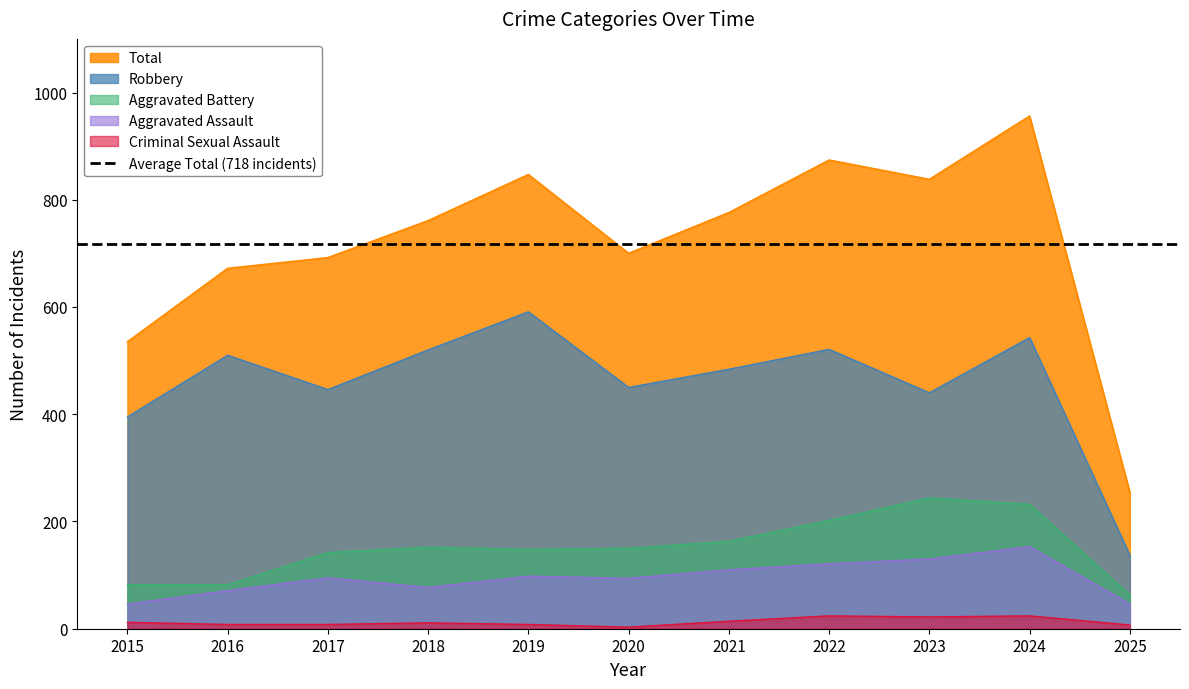

At how many categories does at least one series exceed 495?

10